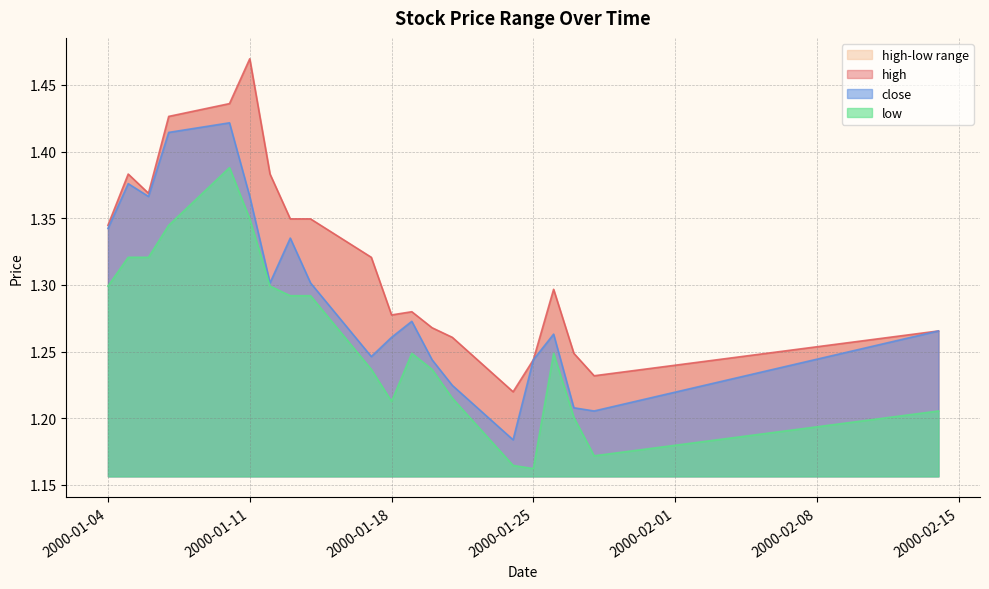

What is the value of the close point at the 13th from the left?

1.2